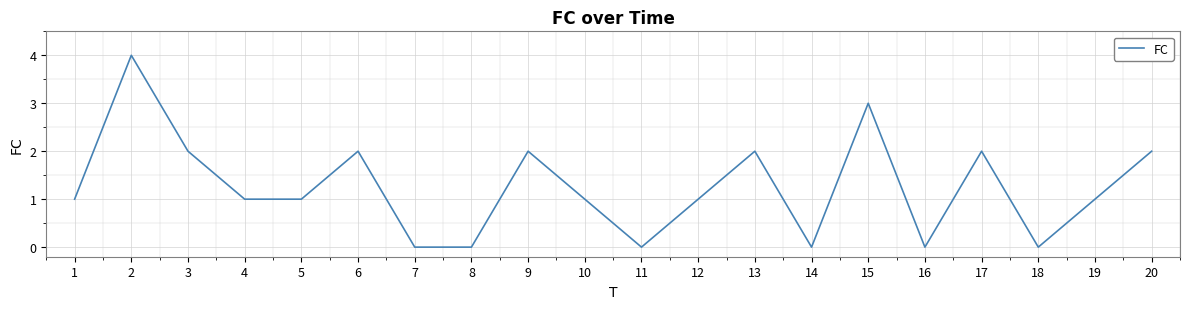

What is the greatest value displayed?

4